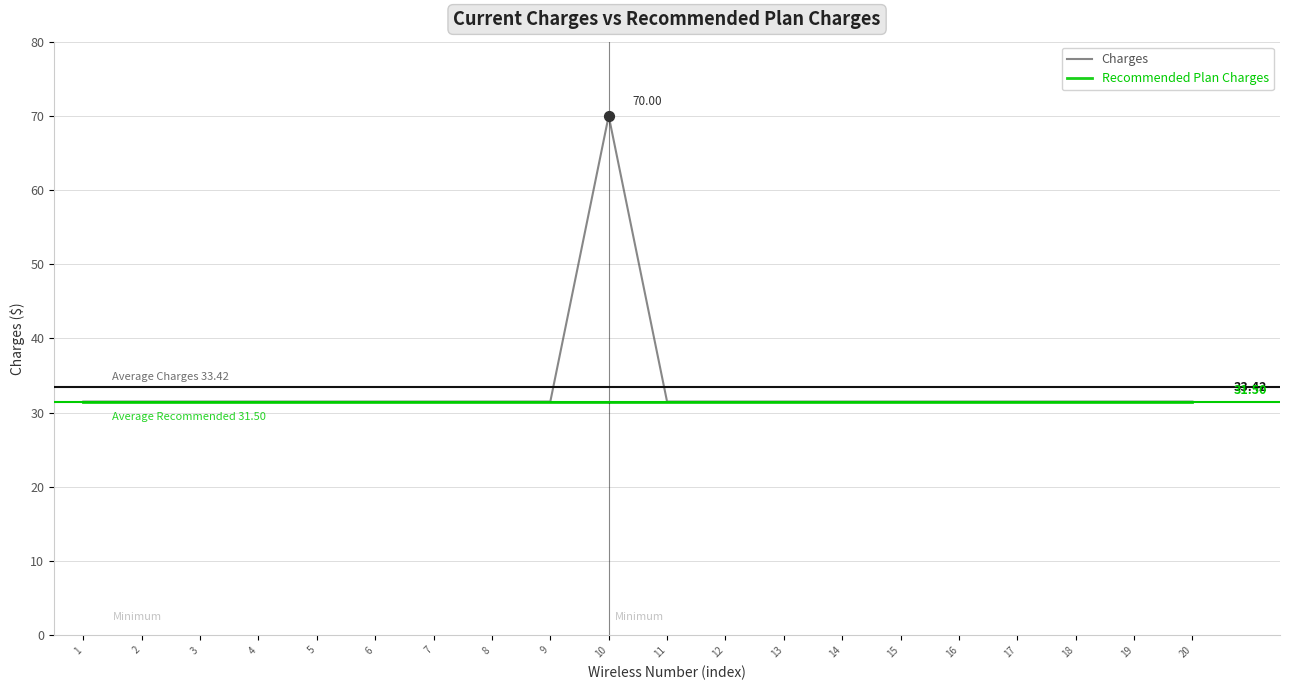

At how many categories does at least one series exceed 49?

1